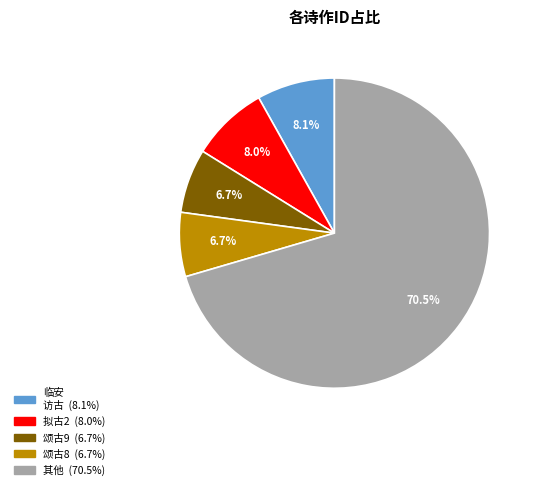

Does any single category account for the majority?

Yes